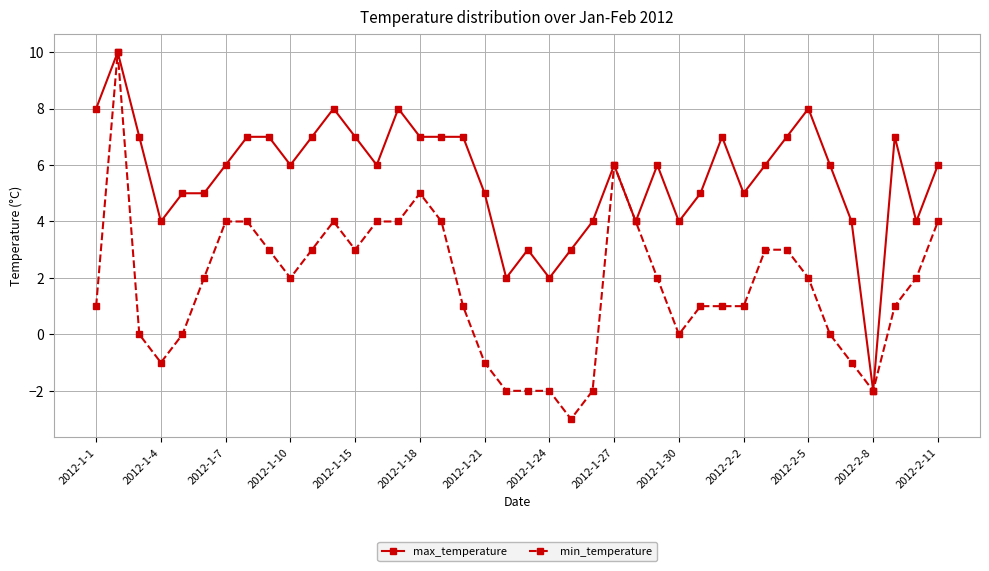

What is the average value of the min_temperature series?

2